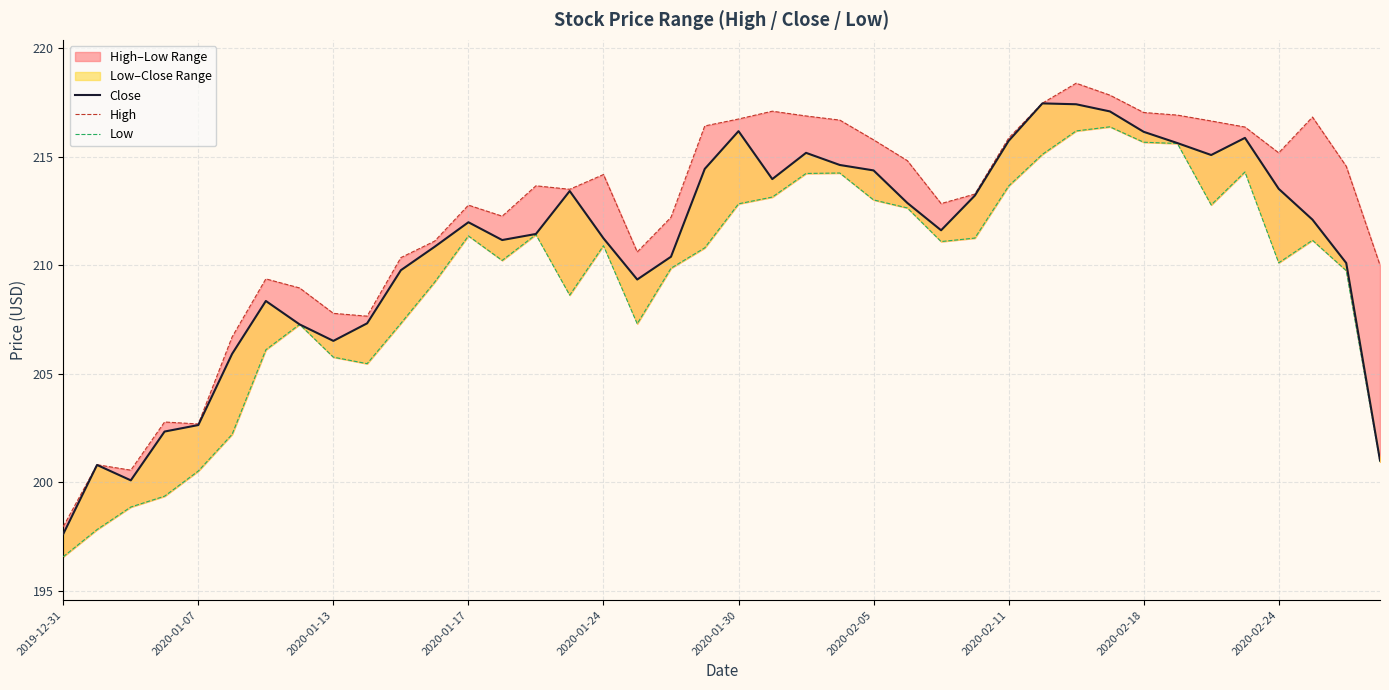

True or false: Close has more than 0 interior local peaks.

True